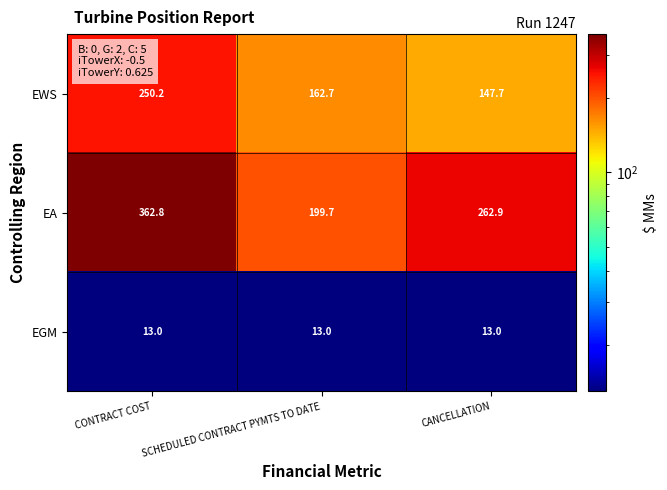

List the series in order of their overall mean, lowest first.

EGM, EWS, EA